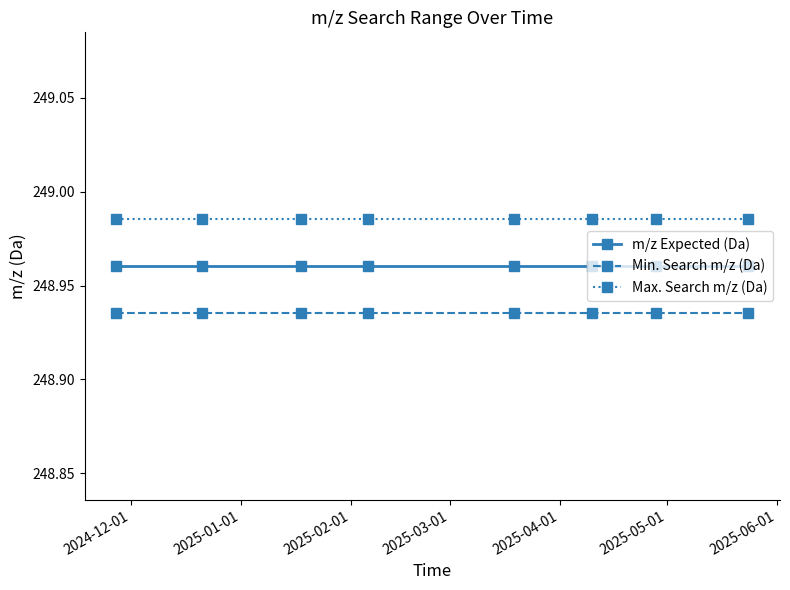

At how many categories does at least one series exceed 248?

8